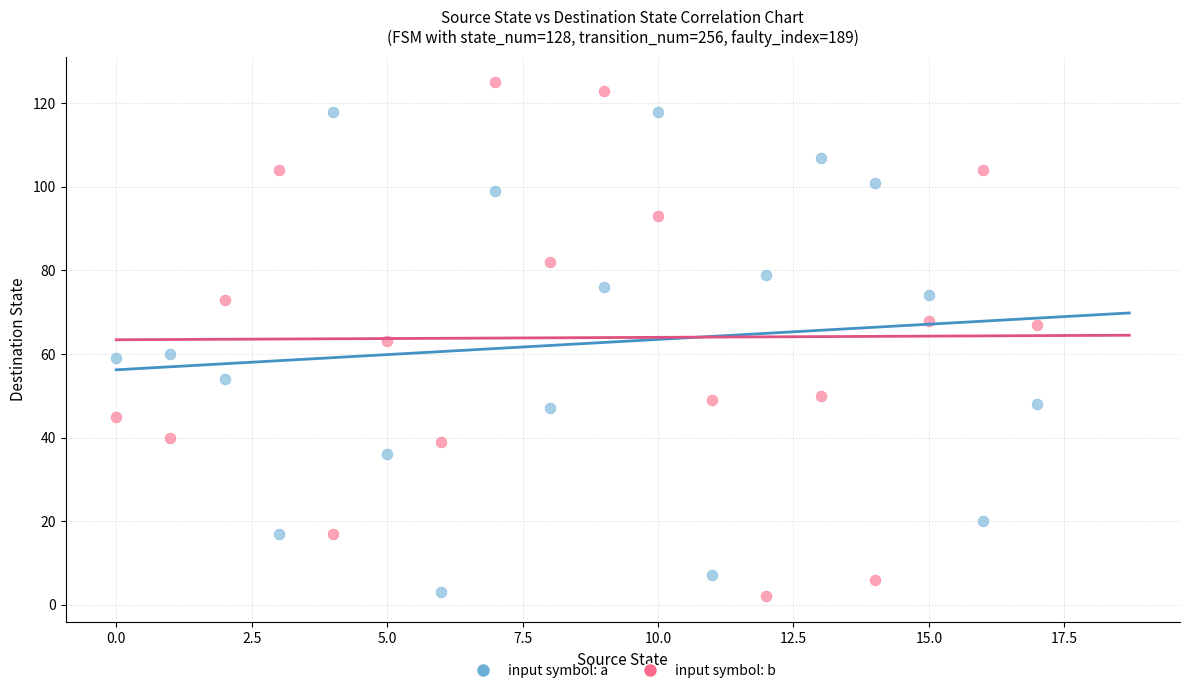

Which series has the largest Y range (max minus min)?

input symbol: b